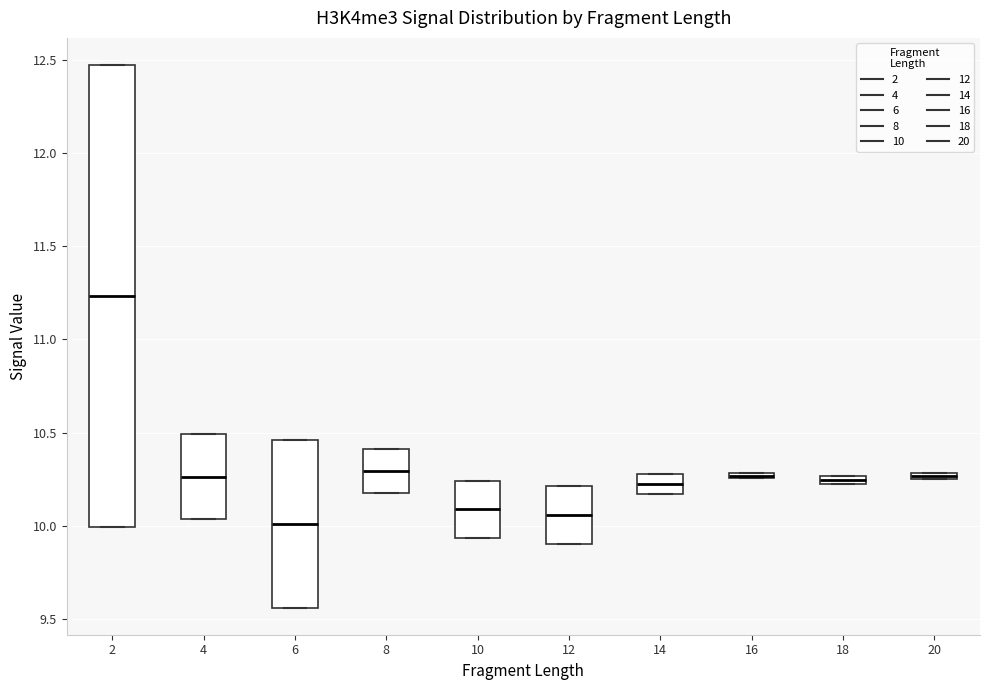

Where does the median line of the box at x = 6 sit on the y-axis? The values are not printed on the chart, so give them approximately, as read against the axis.

10.00